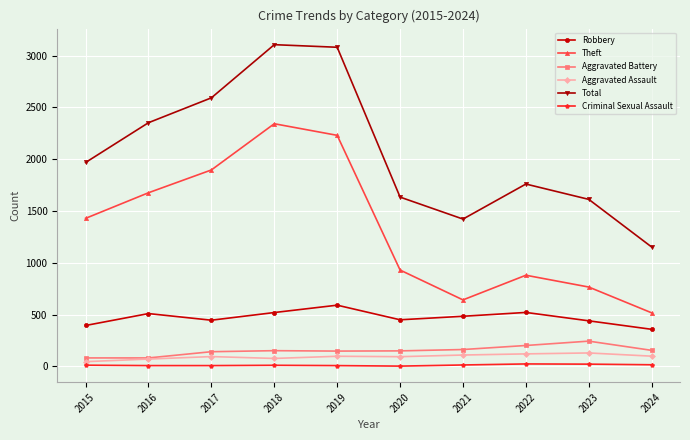

Is it true that Total equals 660 at 2017?

False